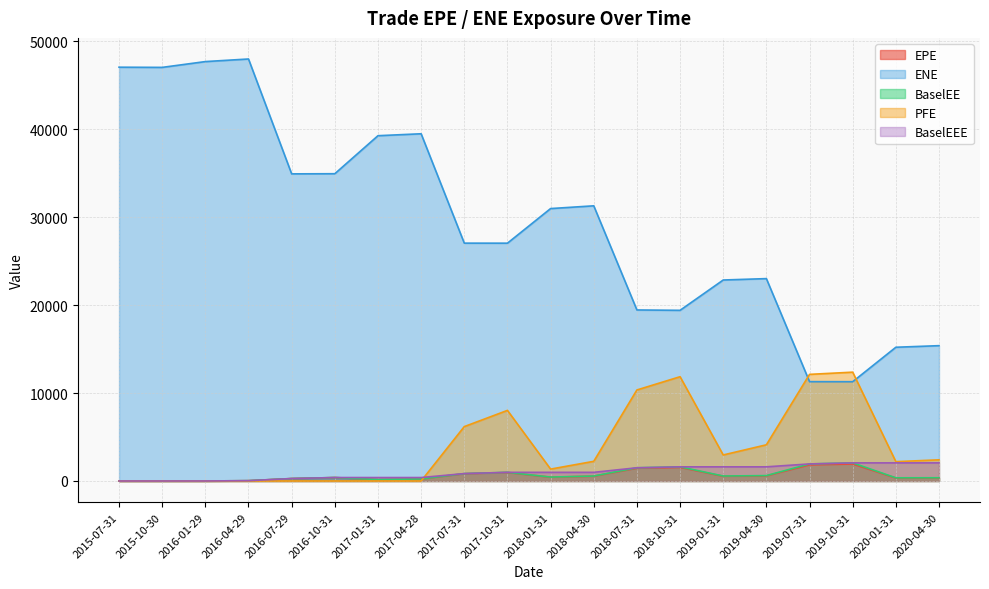

True or false: PFE has a value of 8522.5 at 2015-07-31.

False